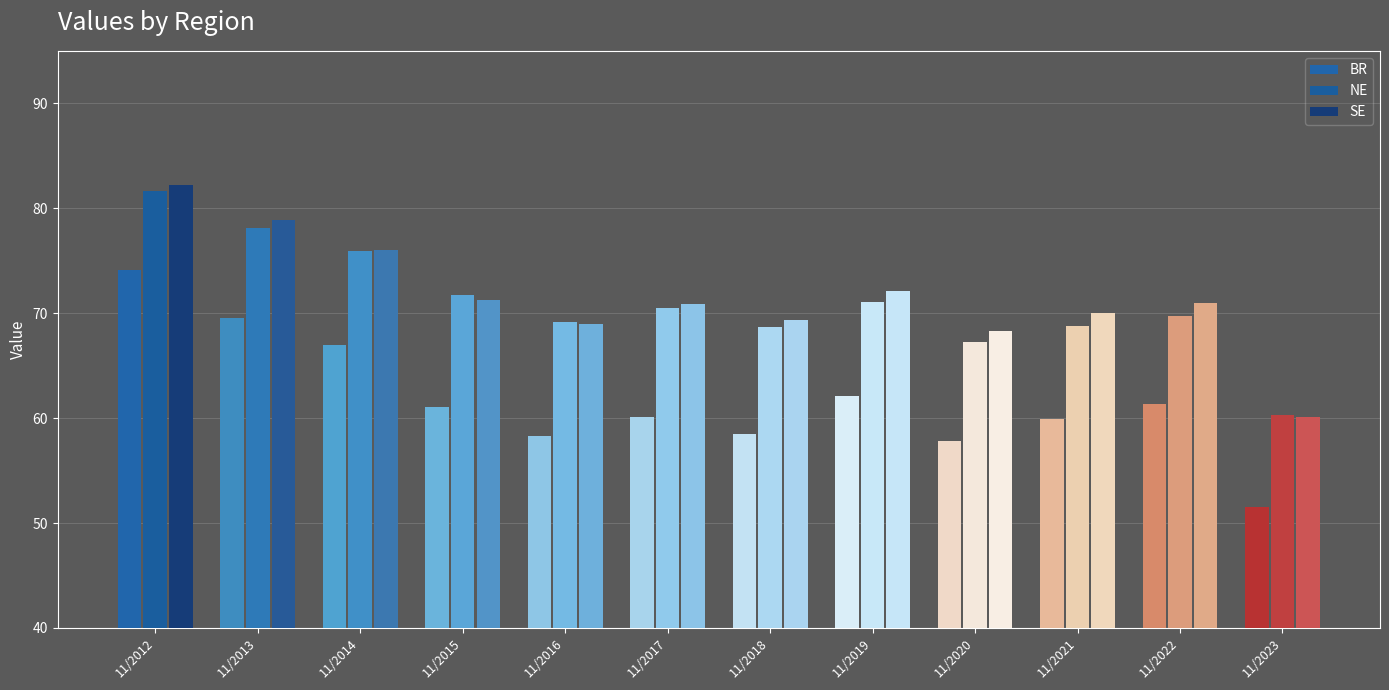

Which series has the largest total across all categories?

SE